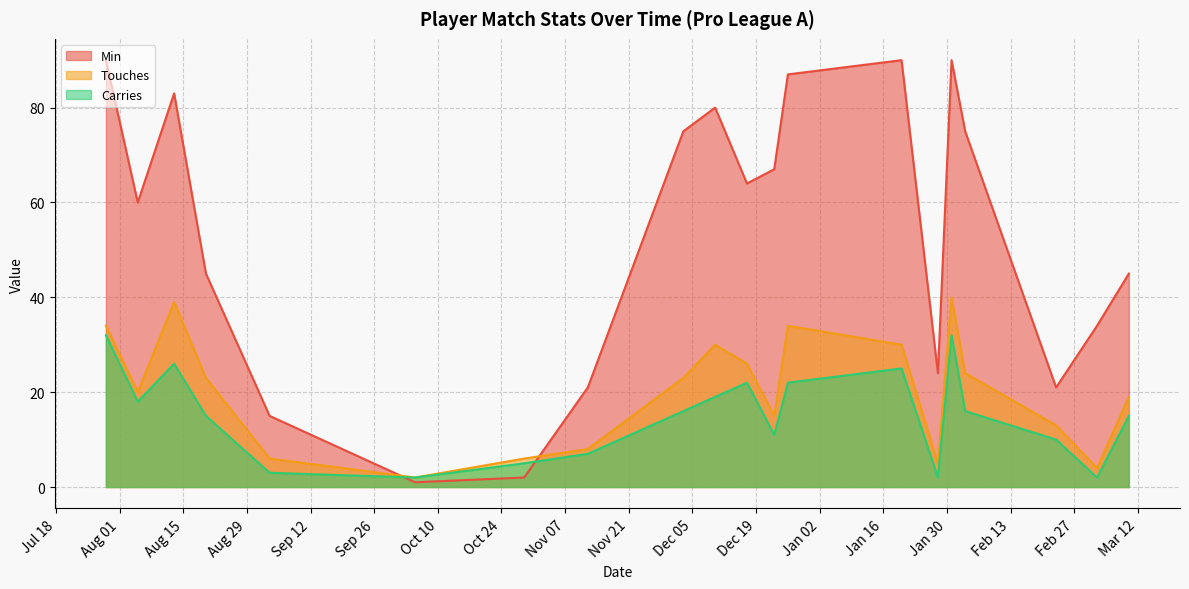

True or false: Carries and Touches intersect in this chart.

False